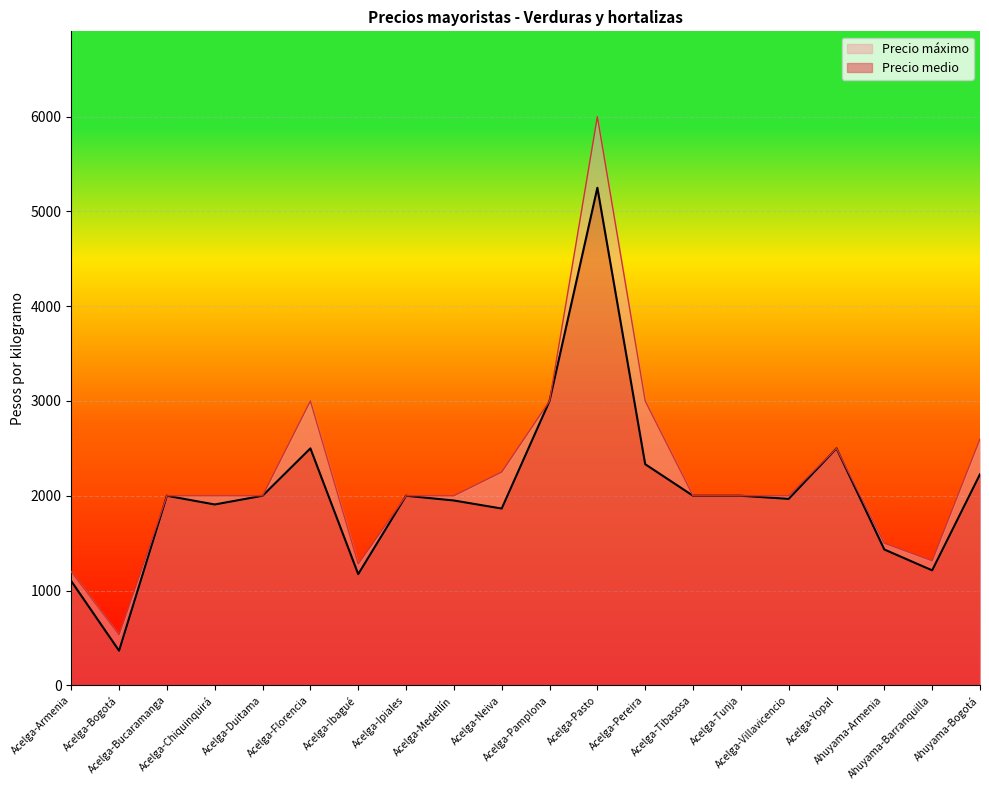

What position from the right is Ahuyama-Bogotá?

1